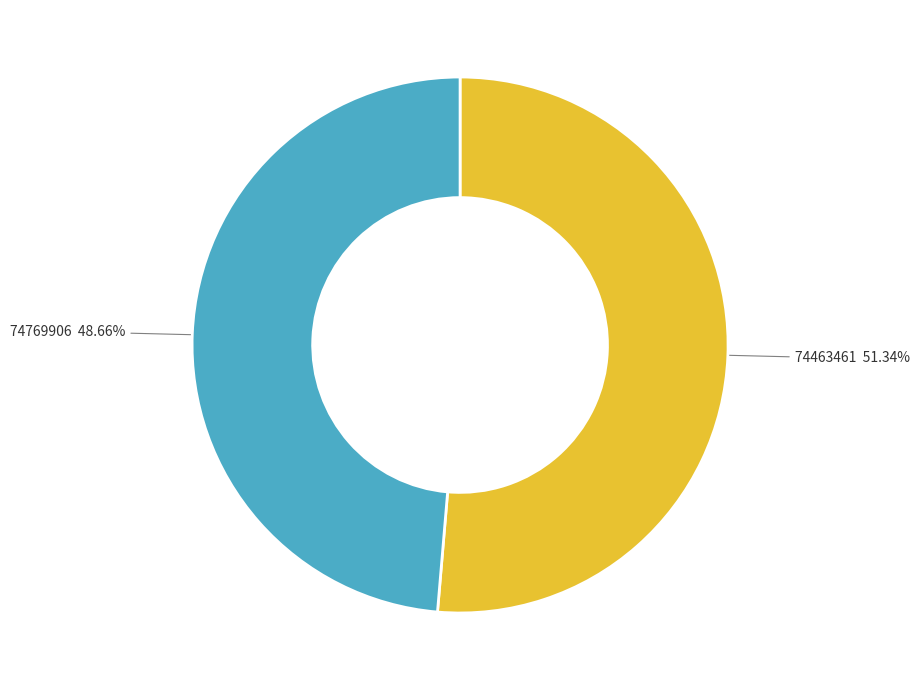

Approximately how many times larger is the value at 74769906 compared to 74463461?

0.9